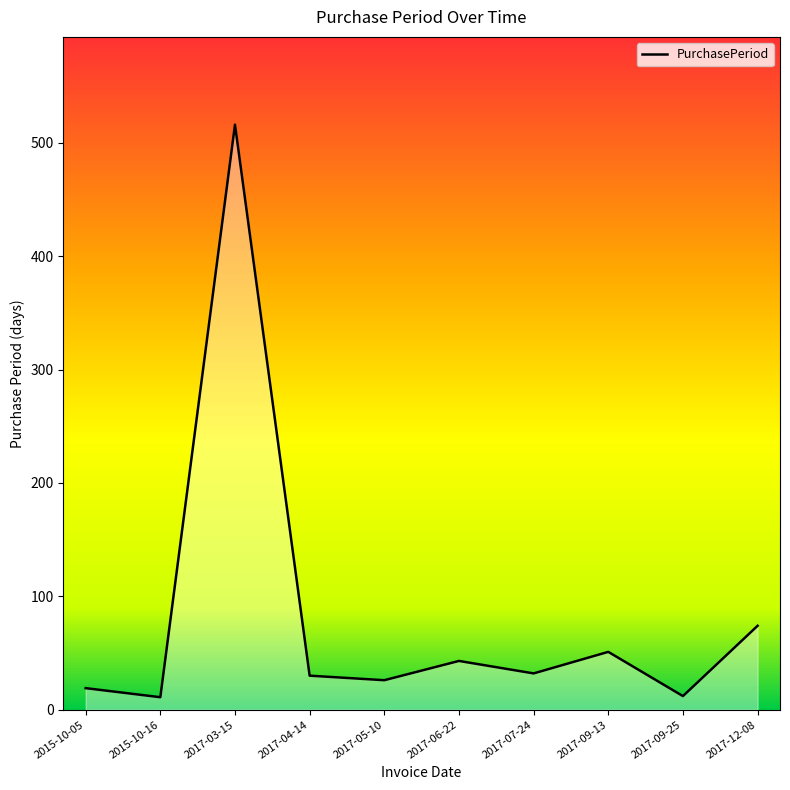

True or false: there are more than 1 points higher than both neighbors.

True